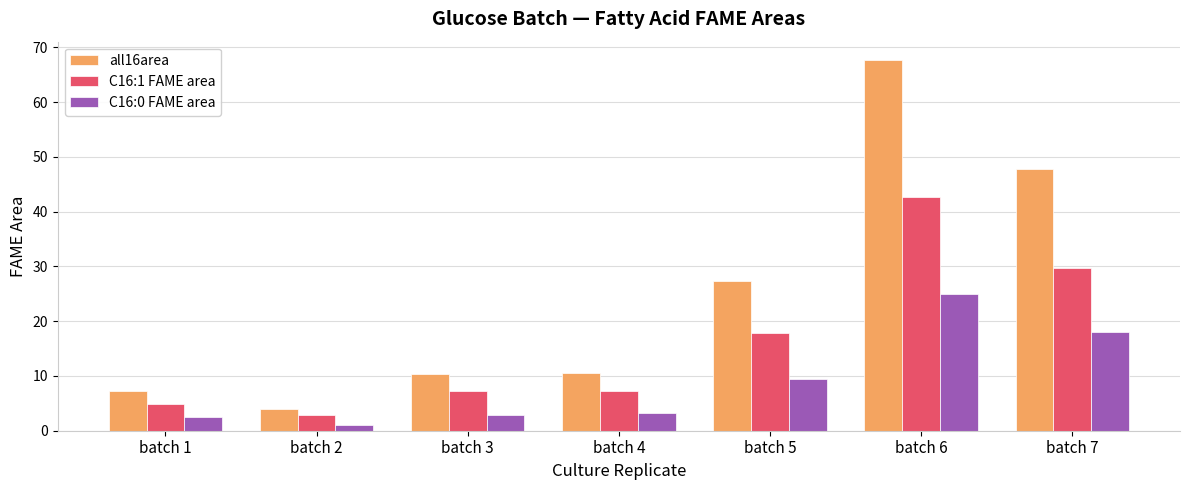

At which category is the sum across all series the highest?

batch 6